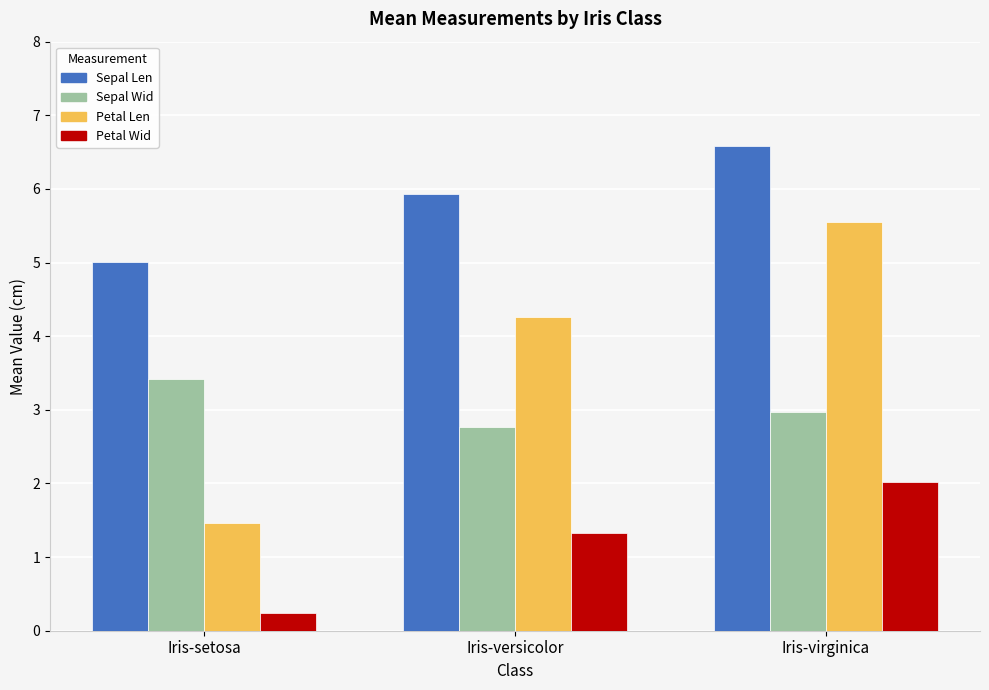

What are all the series names shown in the legend?

Sepal Len, Sepal Wid, Petal Len, Petal Wid